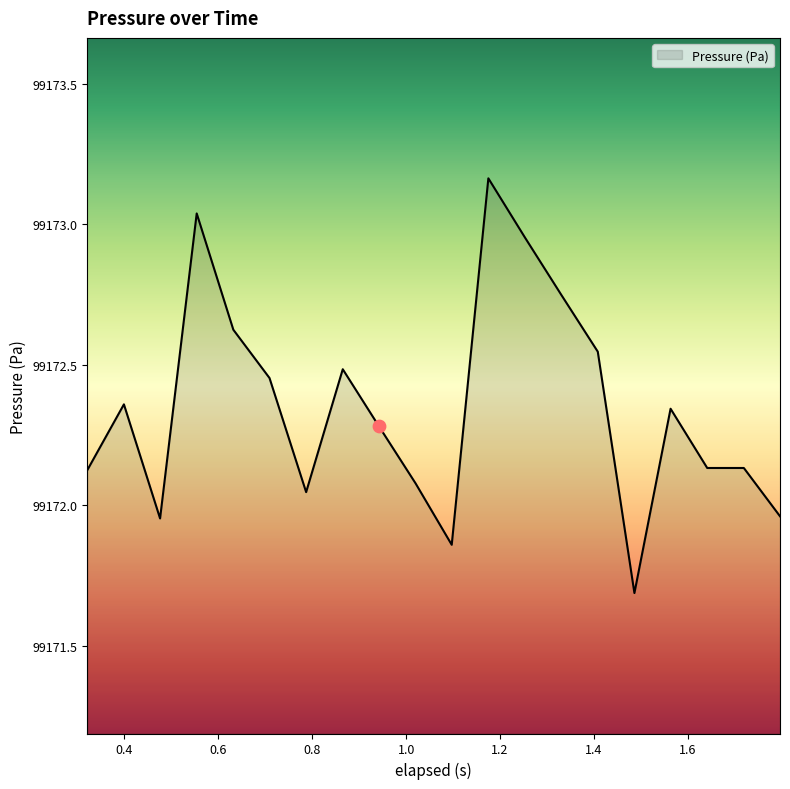

What is the smallest value displayed?

99171.7